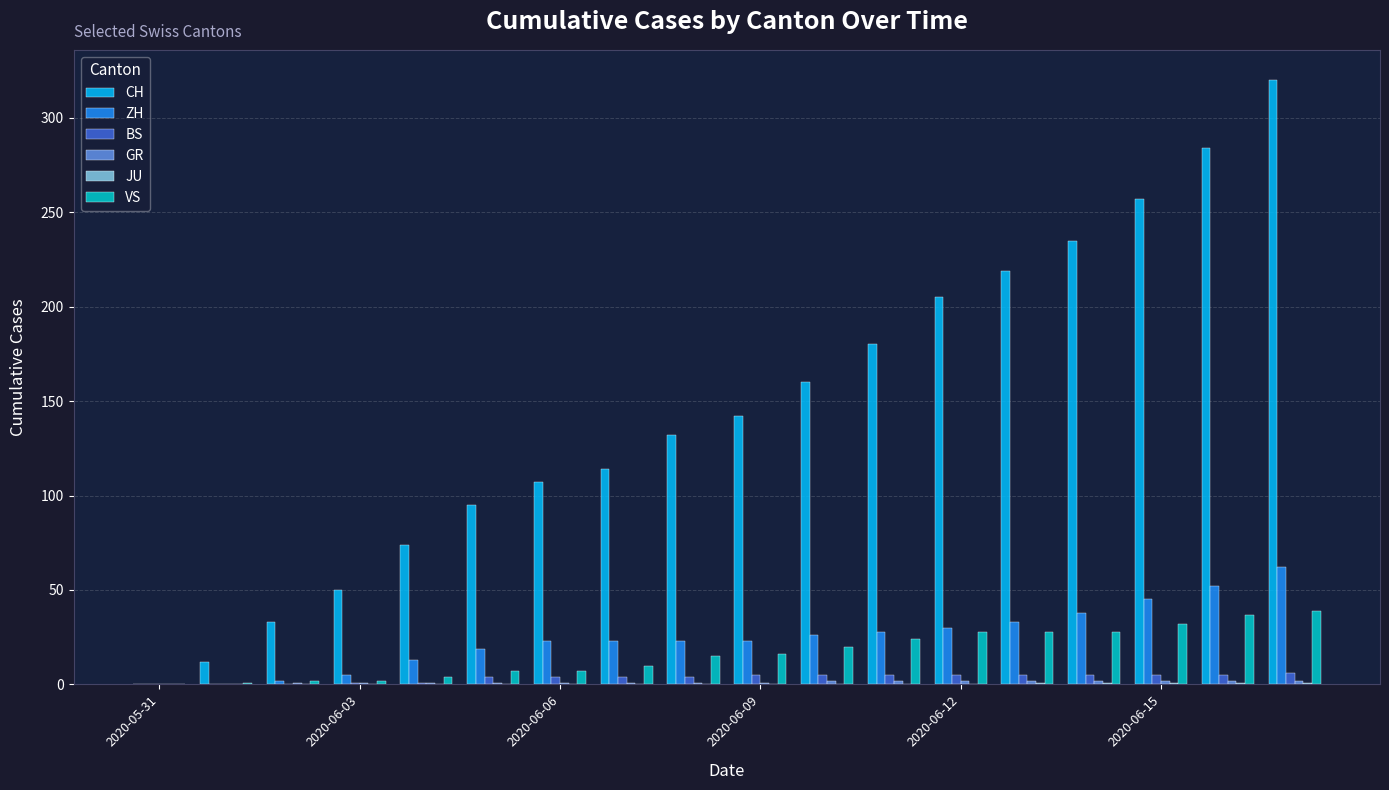

Which series has the largest total across all categories?

CH